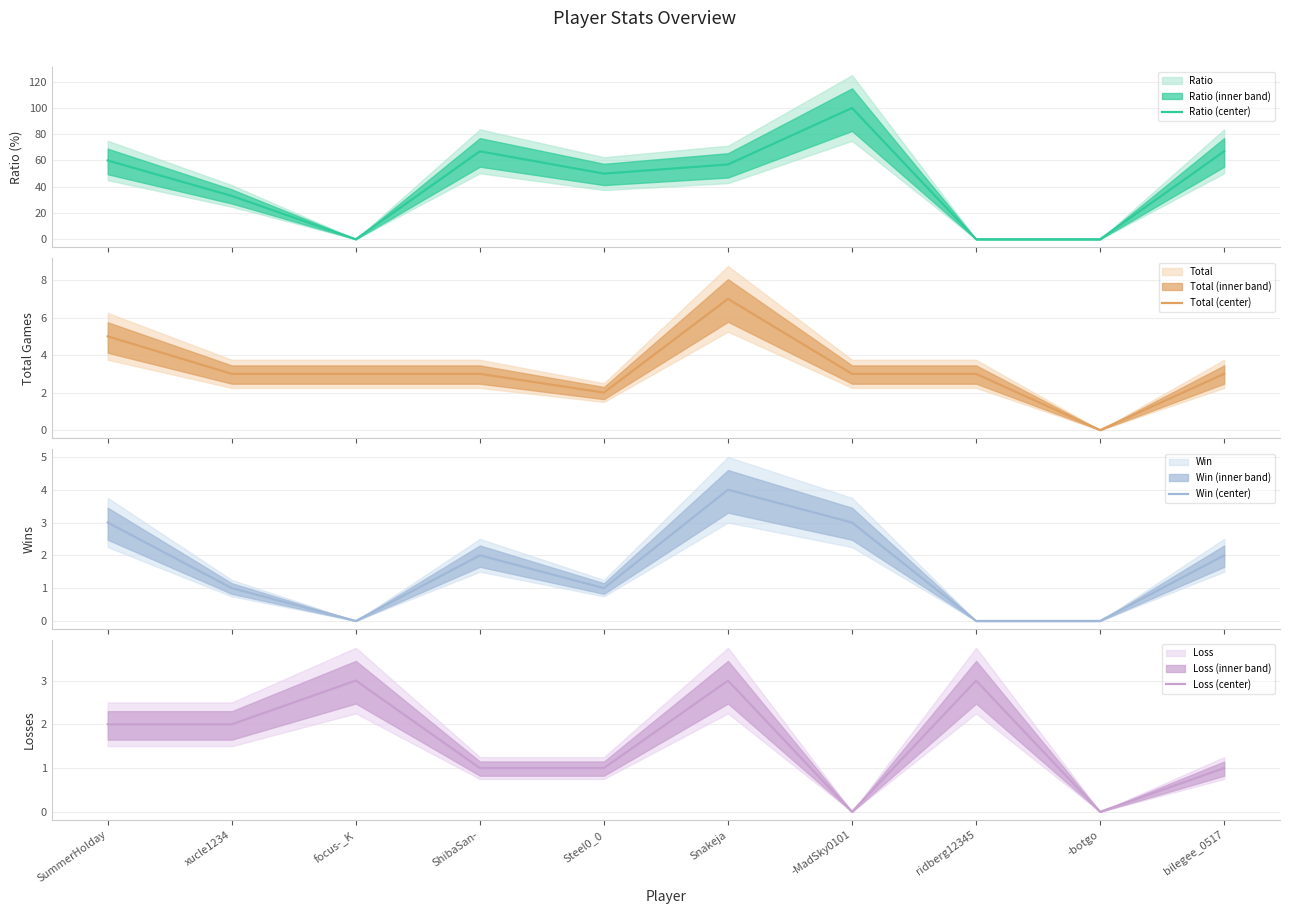

The Win (center) series shows 0 at -botgo. True or false?

True